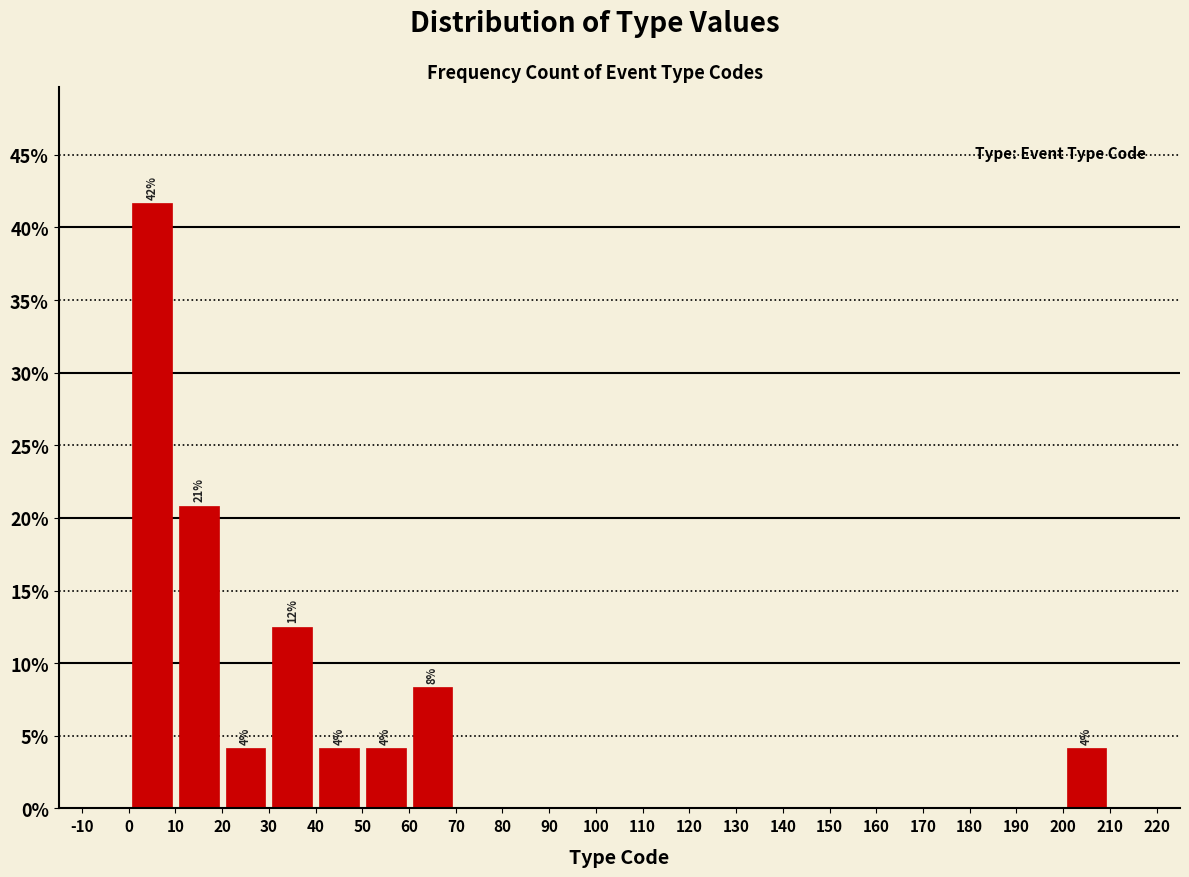

Which range on the x-axis has the tallest bar?

0 to 10